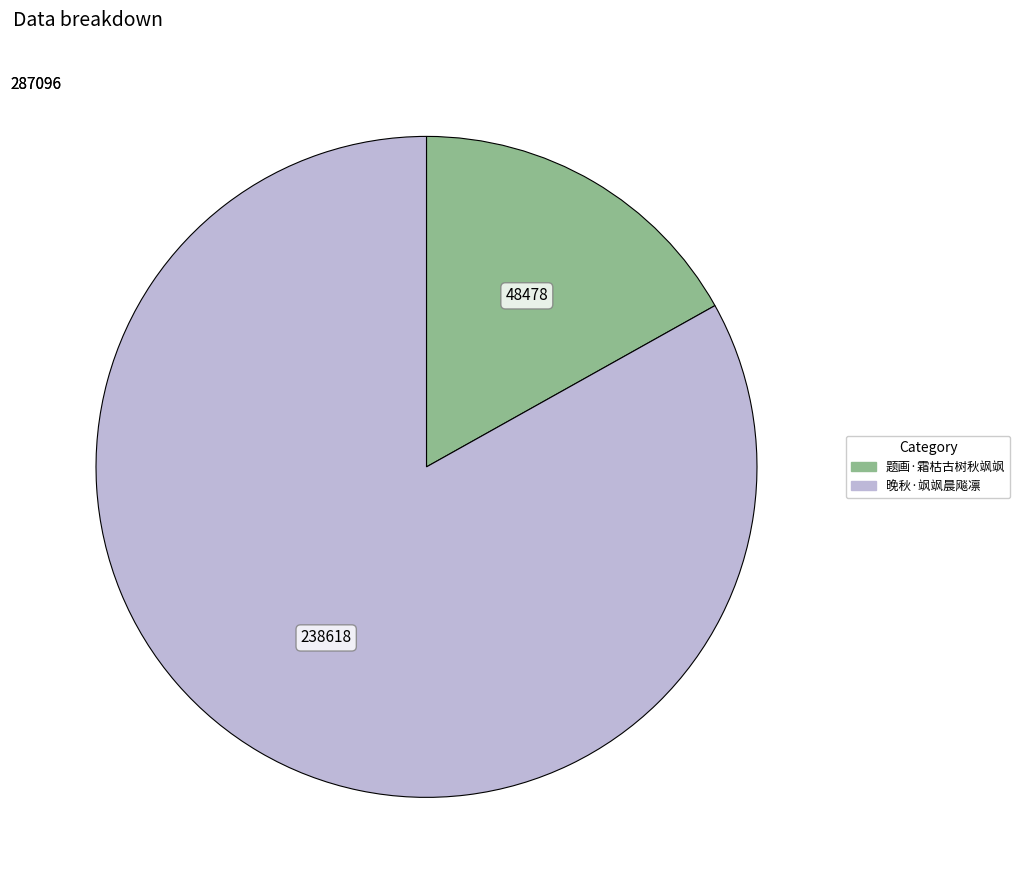

Is it true that 题画·霜枯古树秋飒飒 is 8% of the pie?

False